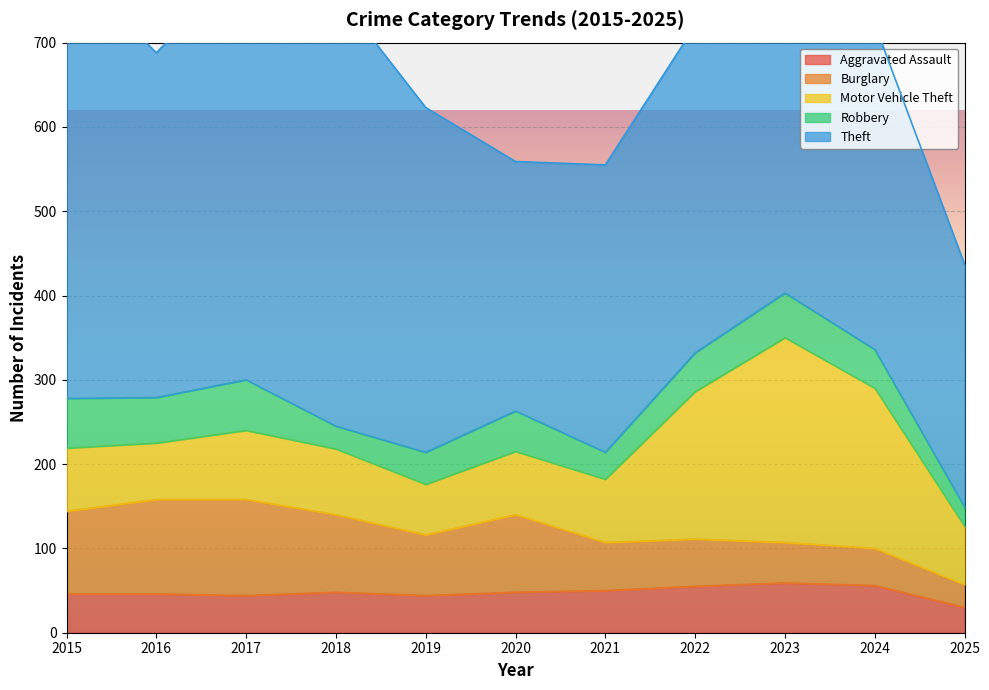

At which label does Theft reach its minimum?

2025